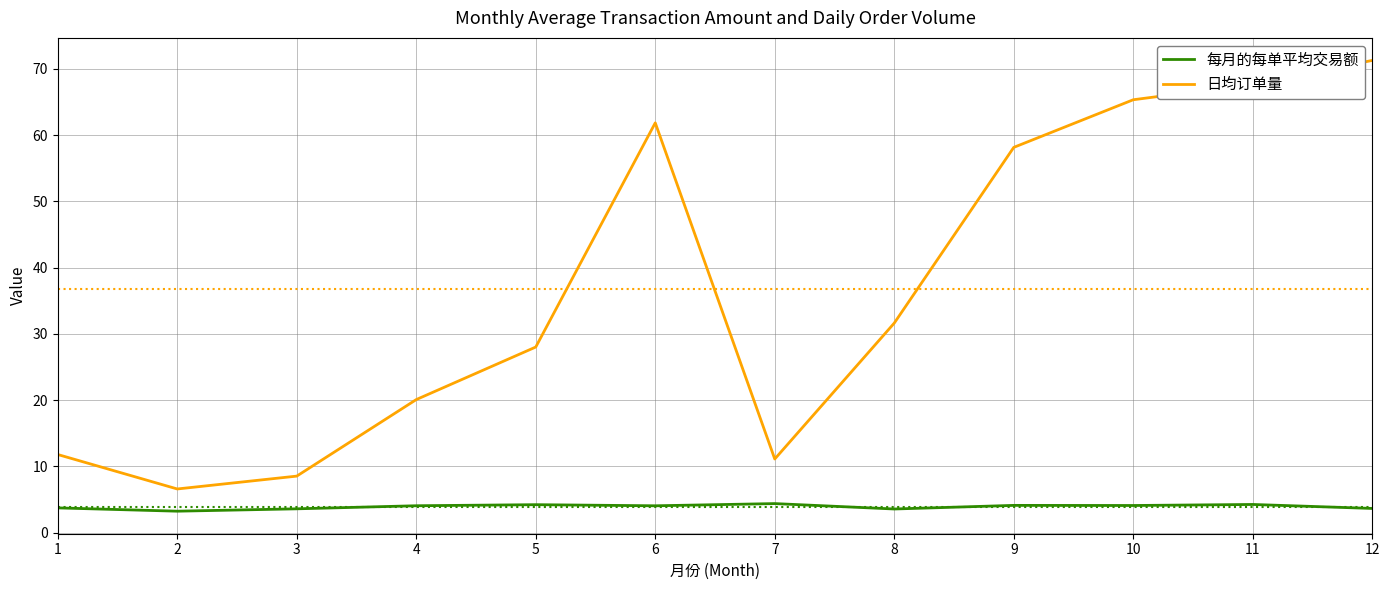

What is the total value across all series at 11?

72.0